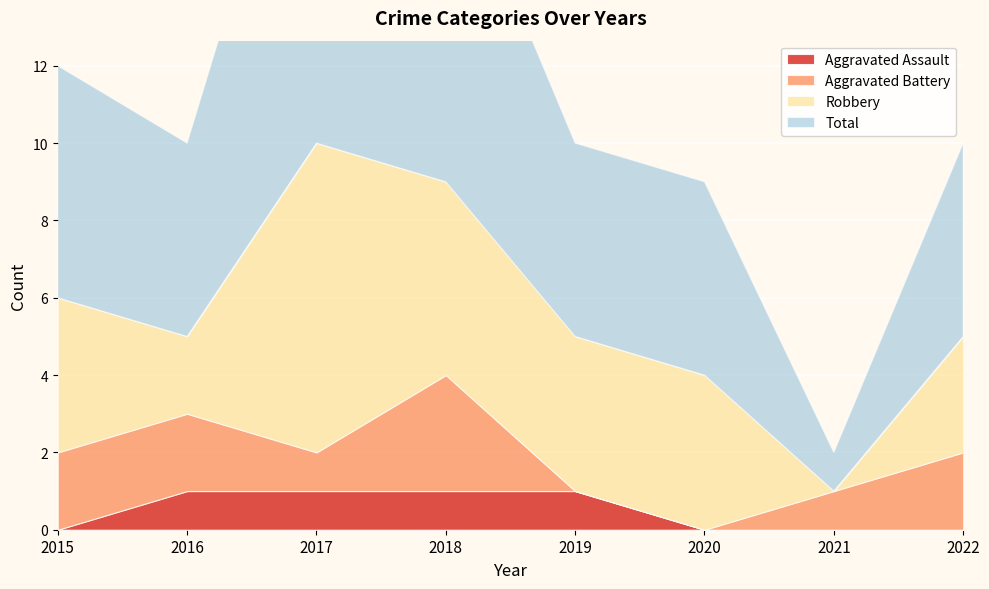

How many series are shown in this chart?

4